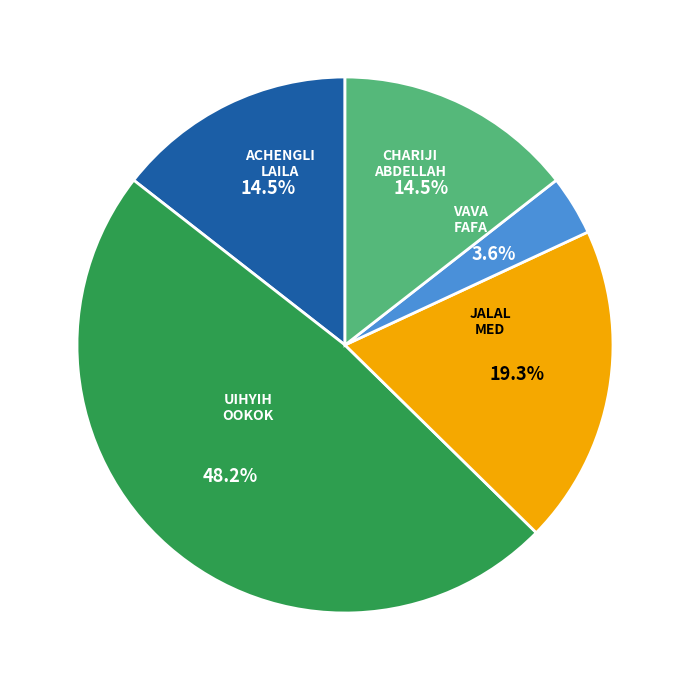

What percentage is NOT represented by JALAL MED?

80.7%